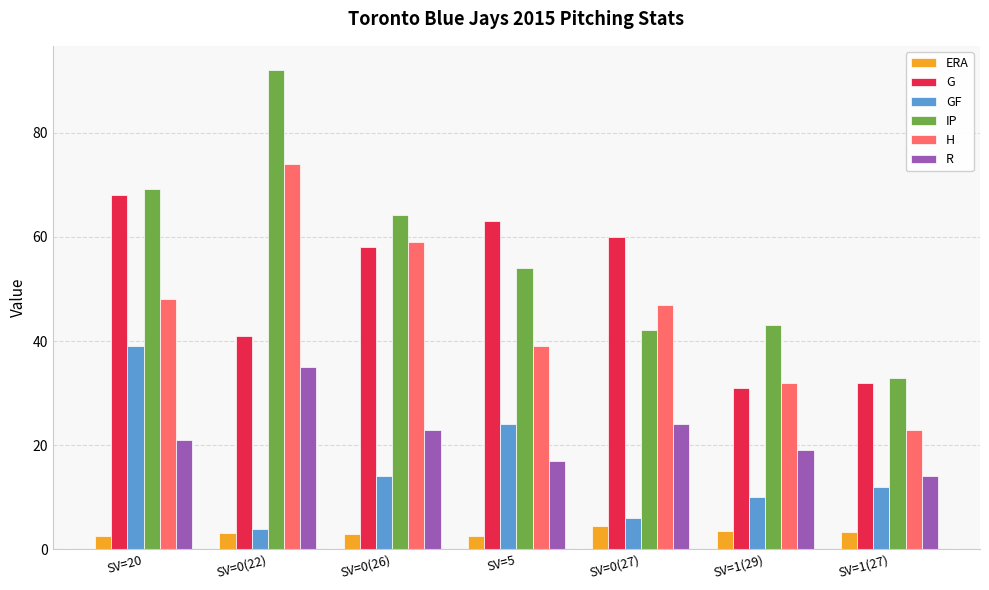

Where is IP nearest to the value 62?

SV=0(26)